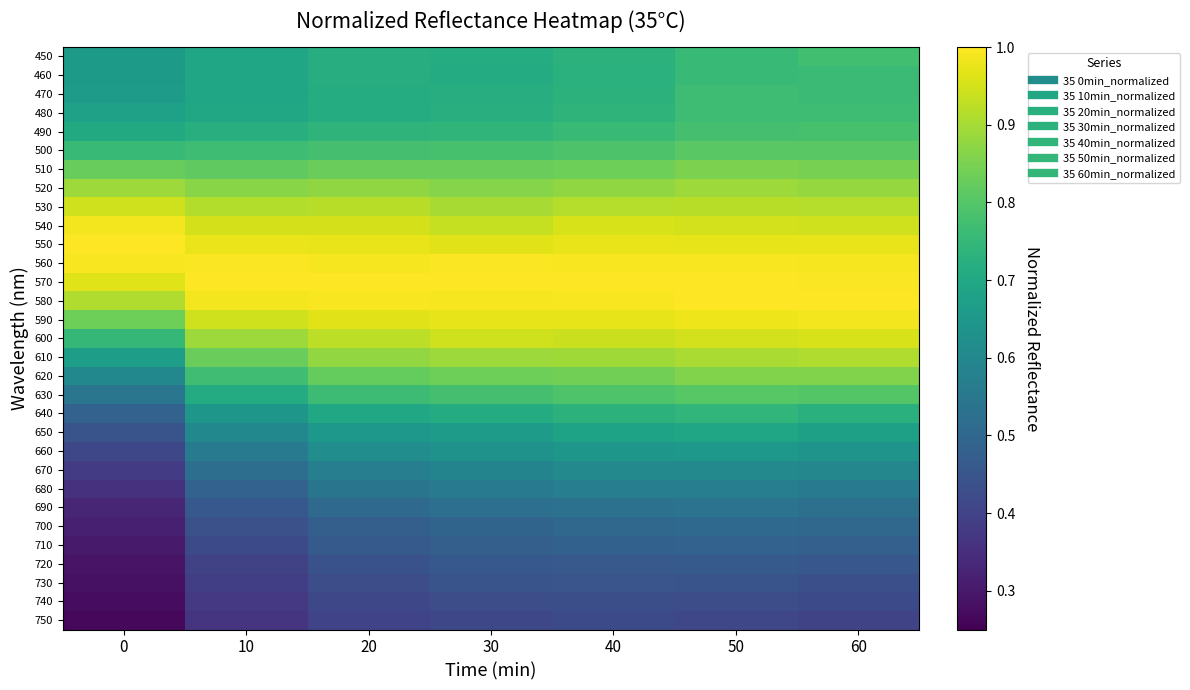

Reading left to right, transcribe all the data shown in this chart.

450: 0=0.7	10=0.7	20=0.7	30=0.7	40=0.7	50=0.8	60=0.8
460: 0=0.7	10=0.7	20=0.7	30=0.7	40=0.7	50=0.8	60=0.8
470: 0=0.7	10=0.7	20=0.7	30=0.7	40=0.7	50=0.8	60=0.8
480: 0=0.7	10=0.7	20=0.7	30=0.7	40=0.7	50=0.8	60=0.8
490: 0=0.7	10=0.7	20=0.7	30=0.7	40=0.8	50=0.8	60=0.8
500: 0=0.8	10=0.8	20=0.8	30=0.8	40=0.8	50=0.8	60=0.8
510: 0=0.8	10=0.8	20=0.8	30=0.8	40=0.8	50=0.9	60=0.8
520: 0=0.9	10=0.9	20=0.9	30=0.9	40=0.9	50=0.9	60=0.9
530: 0=0.9	10=0.9	20=0.9	30=0.9	40=0.9	50=0.9	60=0.9
540: 0=1.0	10=1.0	20=1.0	30=0.9	40=1.0	50=0.9	60=0.9
550: 0=1.0	10=1.0	20=1.0	30=1.0	40=1.0	50=1.0	60=1.0
560: 0=1.0	10=1.0	20=1.0	30=1.0	40=1.0	50=1.0	60=1.0
570: 0=1.0	10=1.0	20=1.0	30=1.0	40=1.0	50=1.0	60=1.0
580: 0=0.9	10=1.0	20=1.0	30=1.0	40=1.0	50=1.0	60=1.0
590: 0=0.8	10=0.9	20=1.0	30=1.0	40=1.0	50=1.0	60=1.0
600: 0=0.7	10=0.9	20=0.9	30=0.9	40=0.9	50=0.9	60=1.0
610: 0=0.7	10=0.8	20=0.9	30=0.9	40=0.9	50=0.9	60=0.9
620: 0=0.6	10=0.8	20=0.8	30=0.8	40=0.8	50=0.9	60=0.9
630: 0=0.5	10=0.7	20=0.8	30=0.8	40=0.8	50=0.8	60=0.8
640: 0=0.5	10=0.6	20=0.7	30=0.7	40=0.7	50=0.7	60=0.7
650: 0=0.4	10=0.6	20=0.7	30=0.7	40=0.7	50=0.7	60=0.7
660: 0=0.4	10=0.6	20=0.6	30=0.6	40=0.6	50=0.6	60=0.6
670: 0=0.4	10=0.5	20=0.6	30=0.6	40=0.6	50=0.6	60=0.6
680: 0=0.4	10=0.5	20=0.5	30=0.6	40=0.6	50=0.6	60=0.6
690: 0=0.3	10=0.5	20=0.5	30=0.5	40=0.5	50=0.5	60=0.5
700: 0=0.3	10=0.4	20=0.5	30=0.5	40=0.5	50=0.5	60=0.5
710: 0=0.3	10=0.4	20=0.5	30=0.5	40=0.5	50=0.5	60=0.5
720: 0=0.3	10=0.4	20=0.4	30=0.5	40=0.5	50=0.5	60=0.5
730: 0=0.3	10=0.4	20=0.4	30=0.4	40=0.4	50=0.4	60=0.4
740: 0=0.3	10=0.4	20=0.4	30=0.4	40=0.4	50=0.4	60=0.4
750: 0=0.3	10=0.4	20=0.4	30=0.4	40=0.4	50=0.4	60=0.4